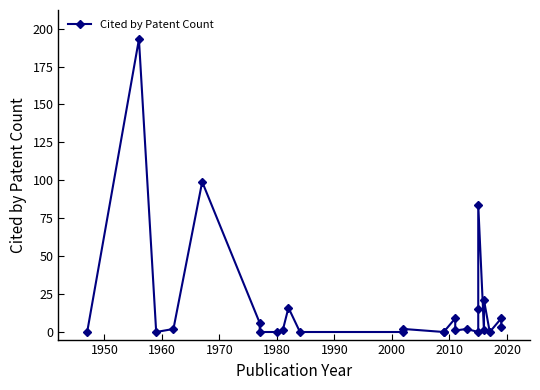

Reading left to right, what are all the values shown in this chart?

0	193	0	2	99	6	0	0	1	16	0	0	2	0	0	9	1	2	0	15	84	1	21	0	9	3